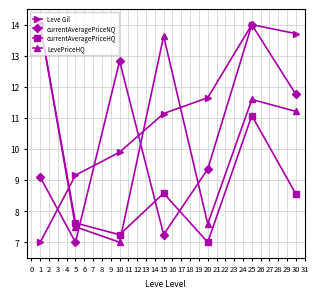

How many series are shown in this chart?

4